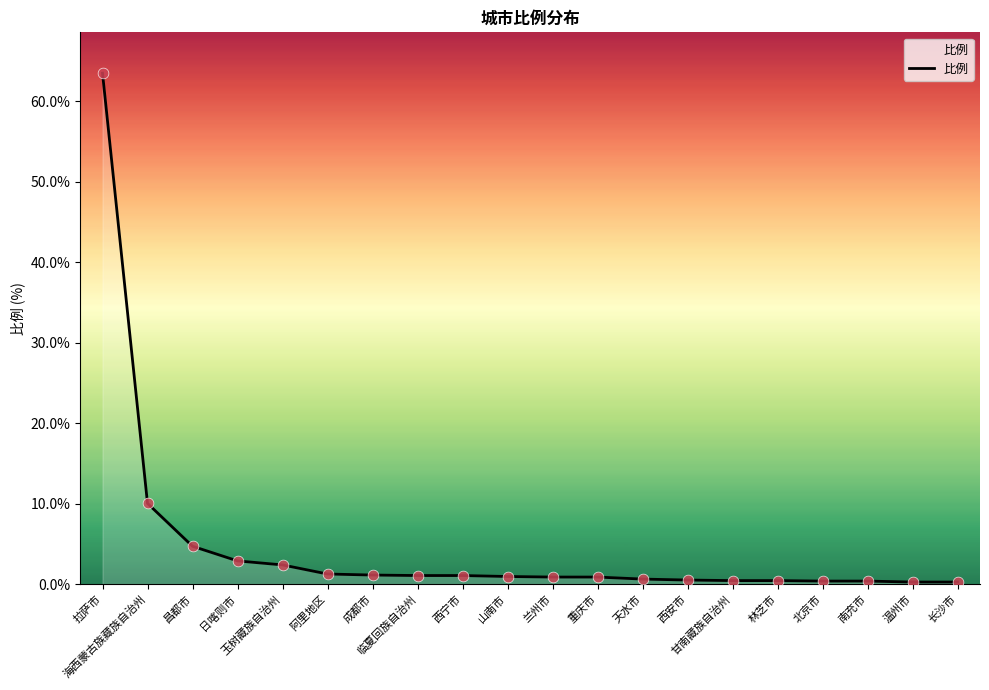

Between 临夏回族自治州 and 长沙市, which is larger?

临夏回族自治州